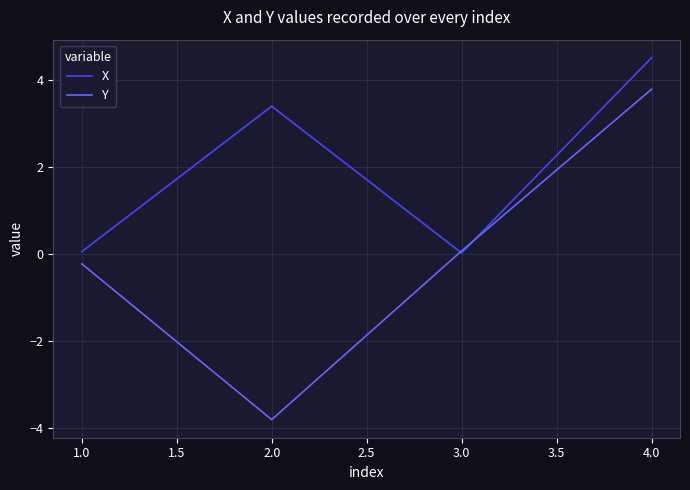

Between 2.0 and 4.0, which series saw the biggest shift?

Y